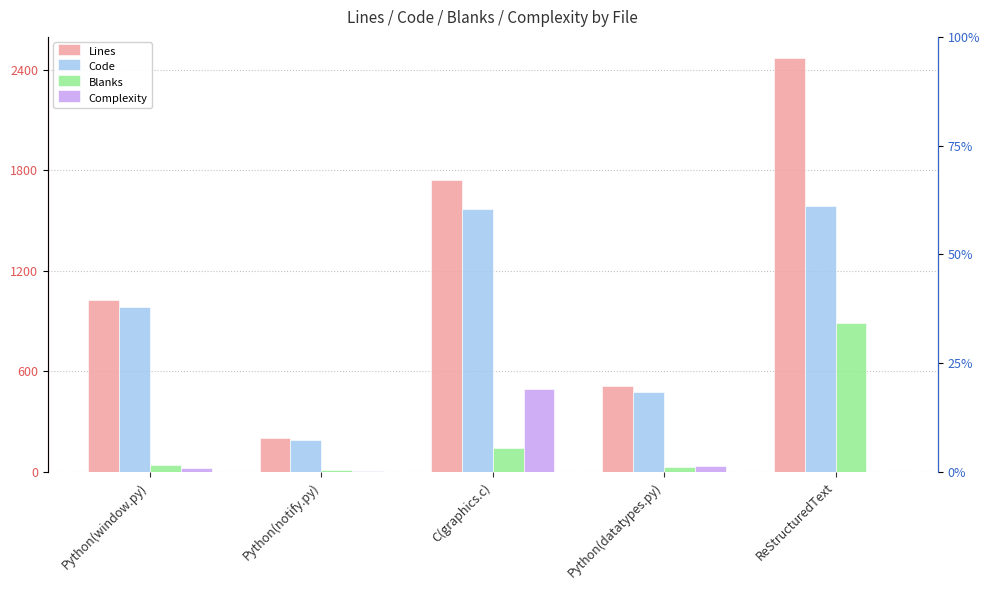

What is the spread (max minus min) of values at Python(window.py)?

1005